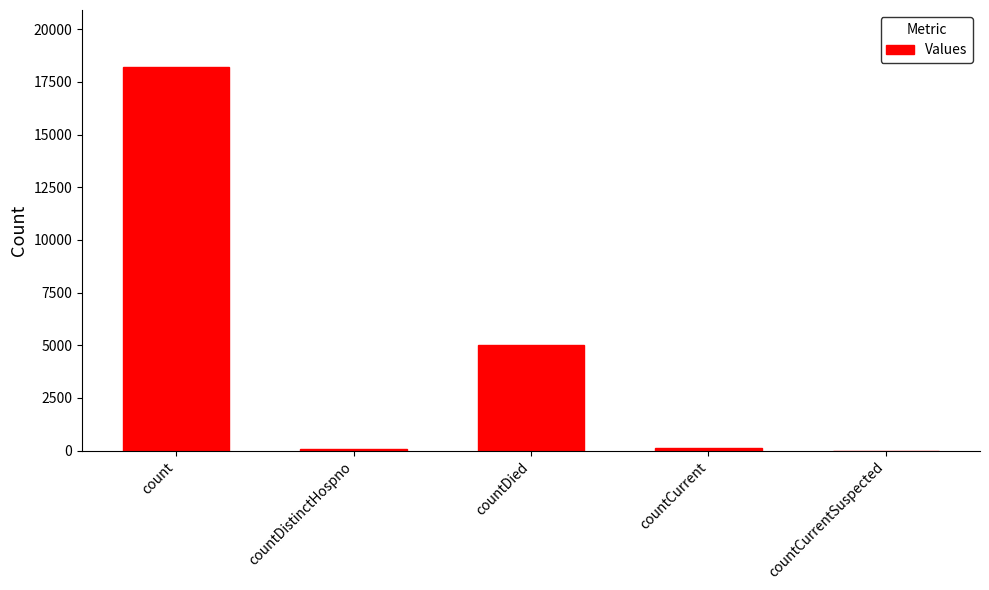

What is the sum of all values?

23359